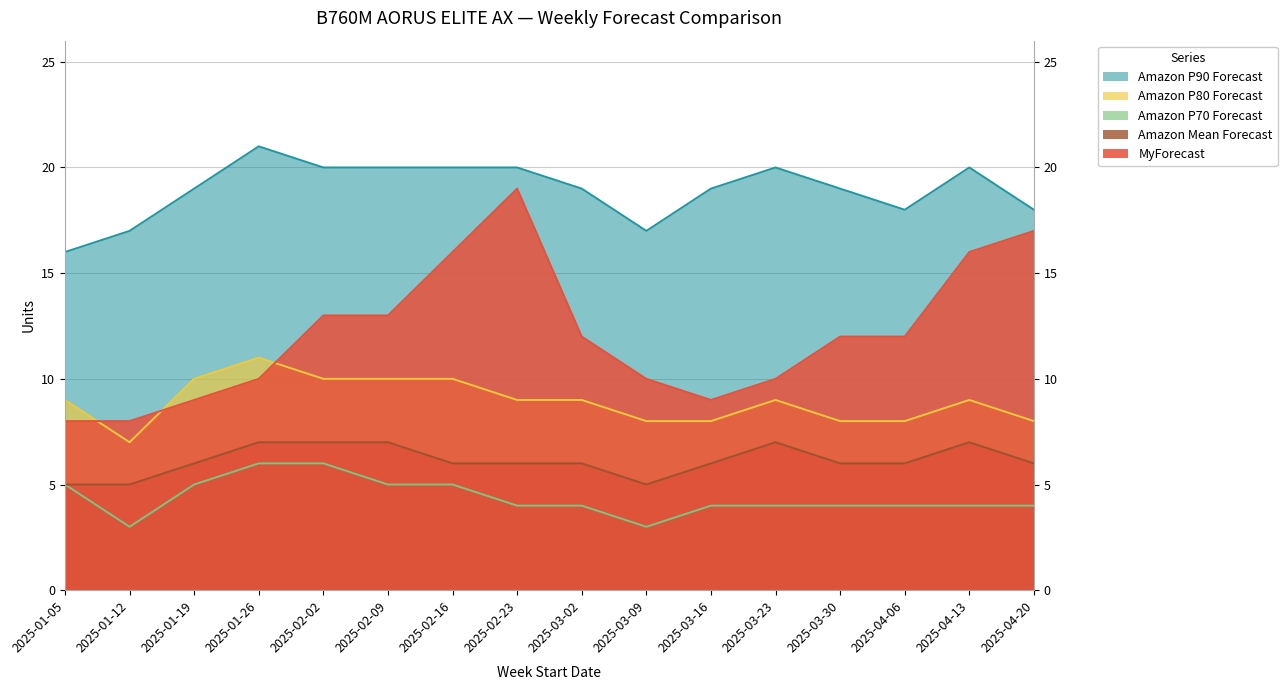

Read the Amazon P90 Forecast value at 2025-03-16.

19